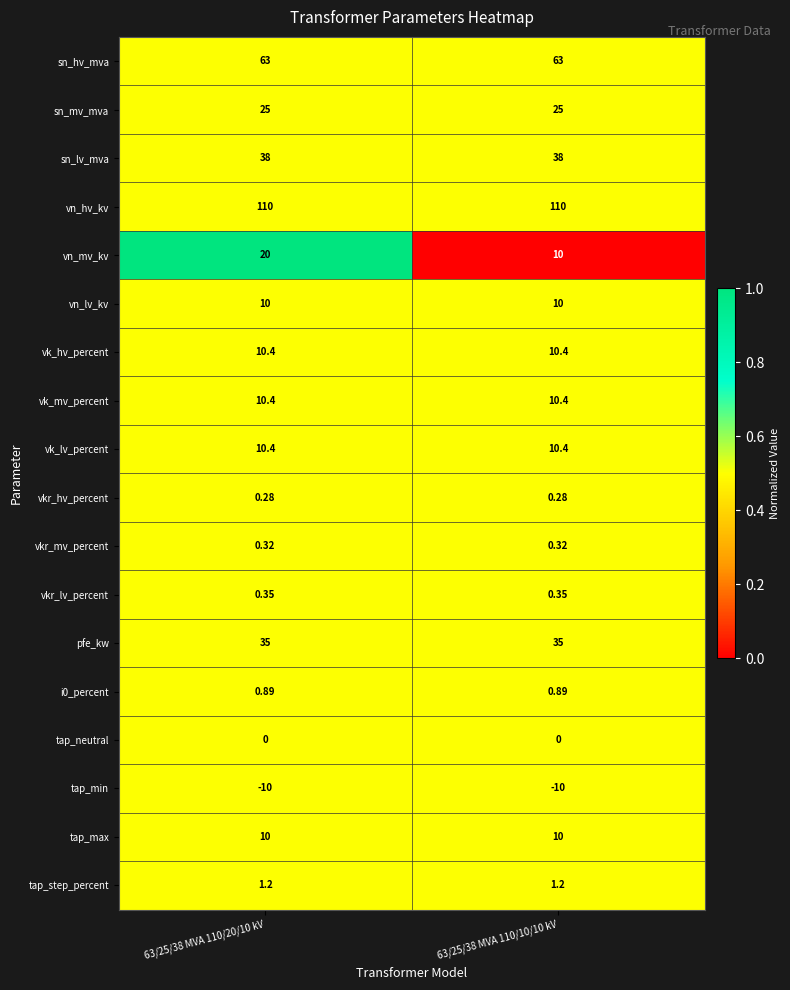

Which series has the widest spread of values?

vn_mv_kv